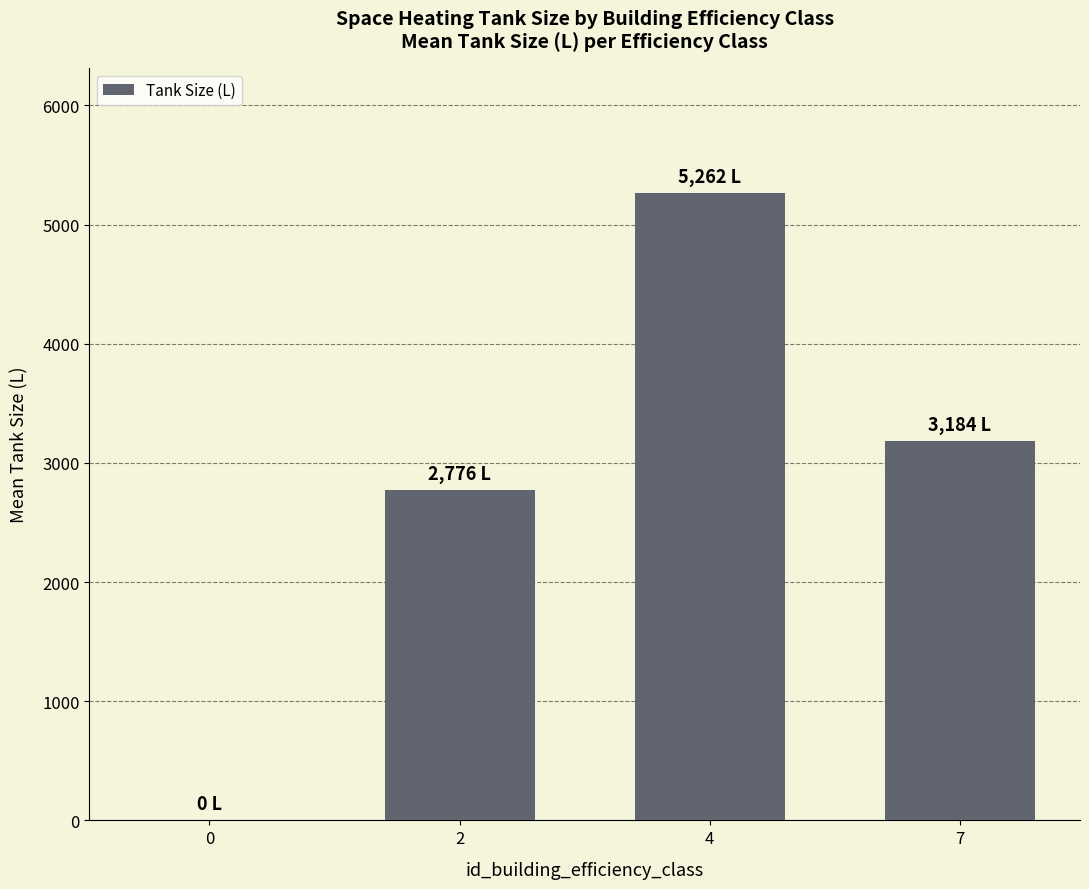

What is the ratio of the value at 2 to the value at 4?

0.5